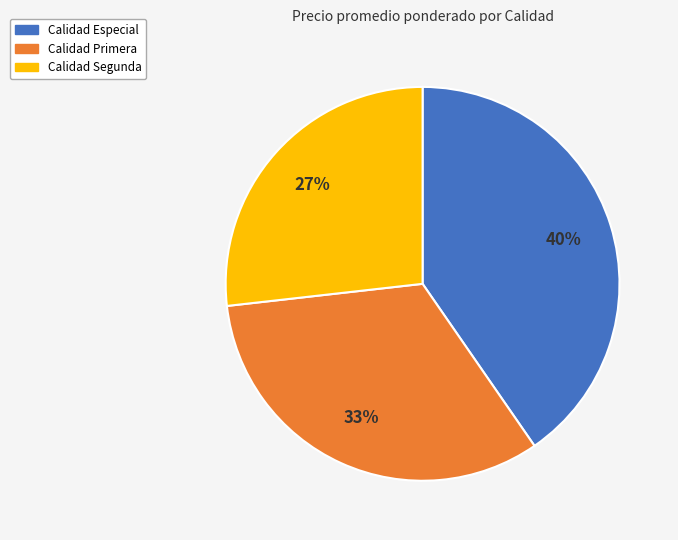

Is there any slice that represents more than half of the pie?

No